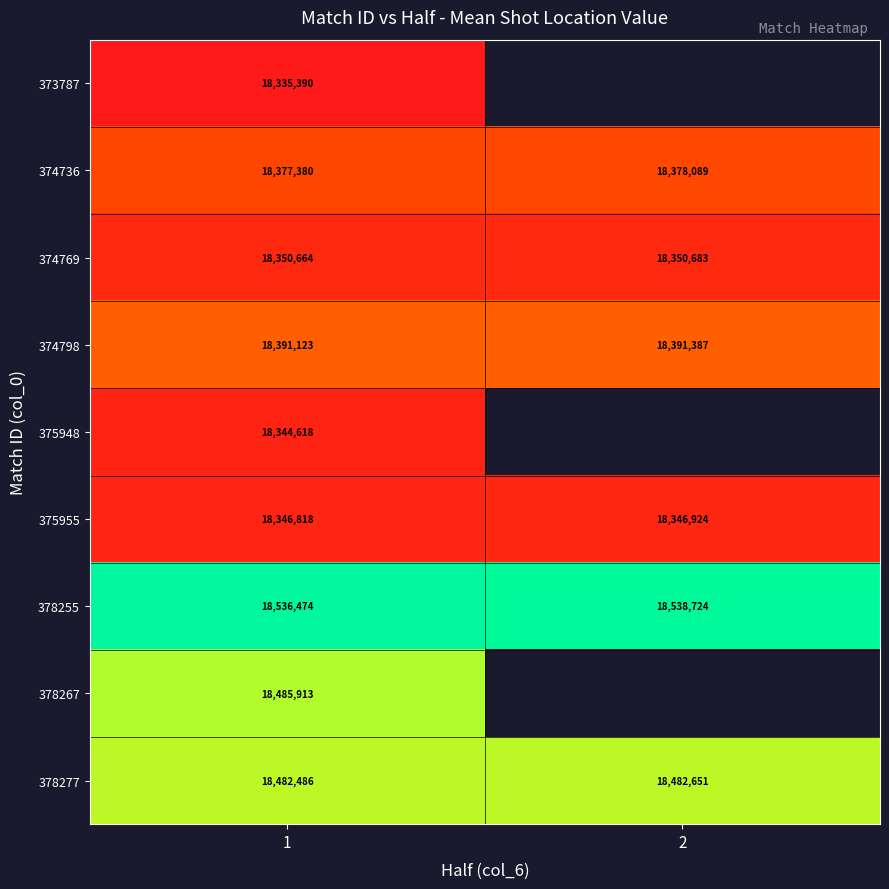

What is the sum of all 374736 values?

36755469